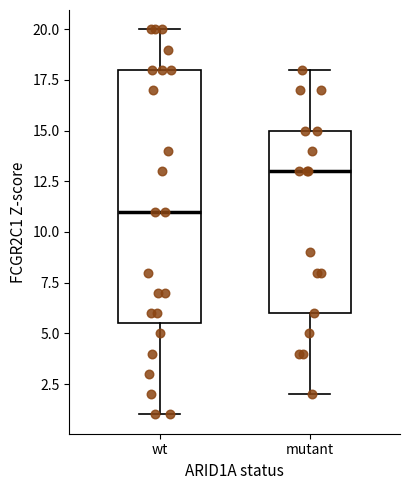

Which box is the tallest, from its lower edge to its upper edge?

wt